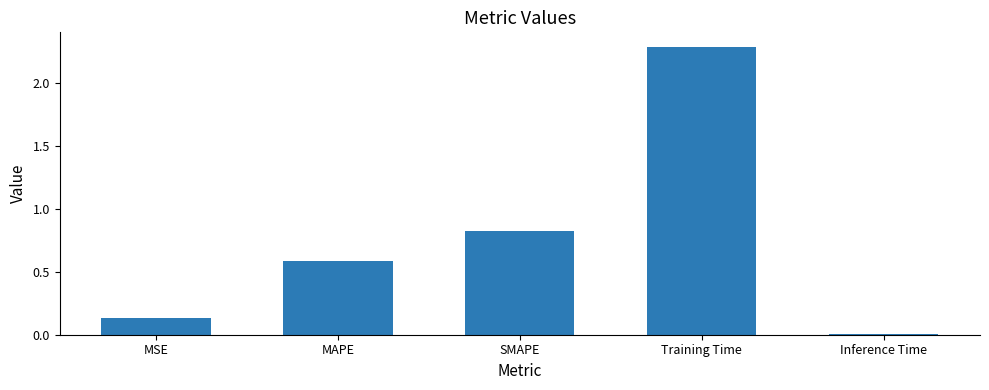

What is the difference between the values at Inference Time and MAPE?

0.6